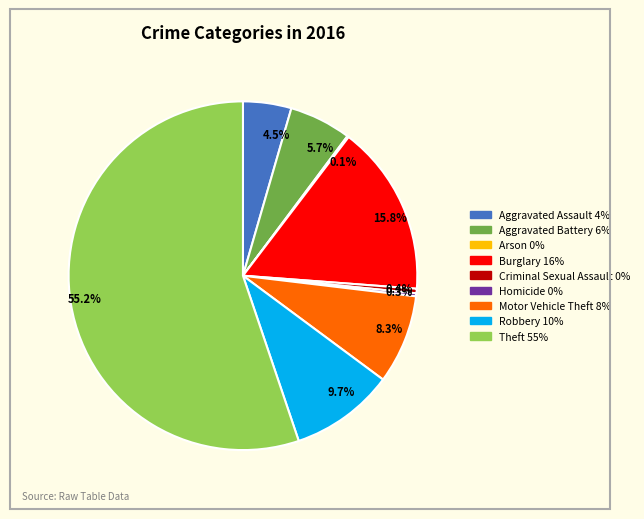

Combined, do Criminal Sexual Assault and Aggravated Battery account for over 50%?

No